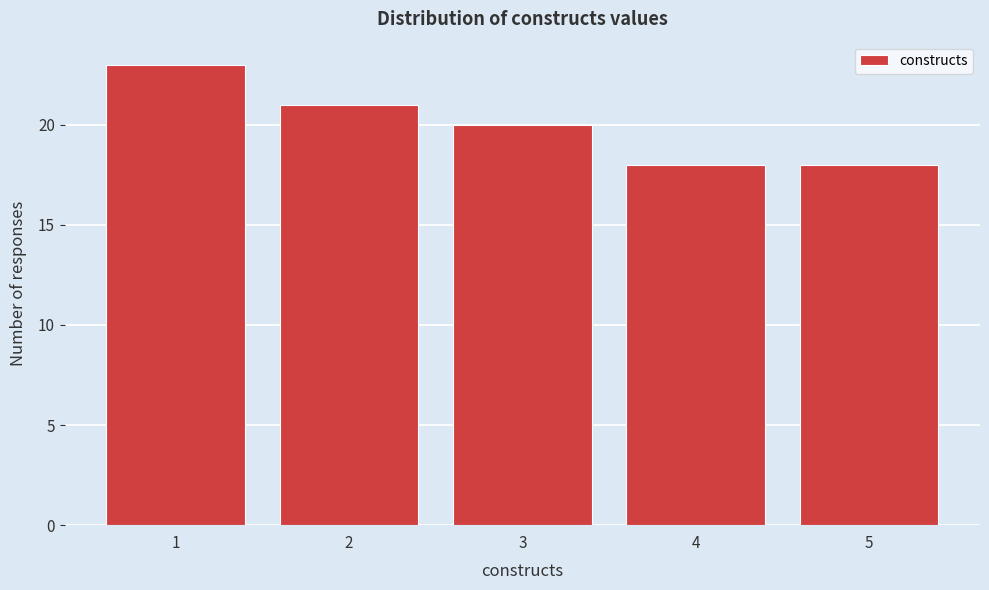

Reading right to left, extract all data points from this chart.

5=18	4=18	3=20	2=21	1=23